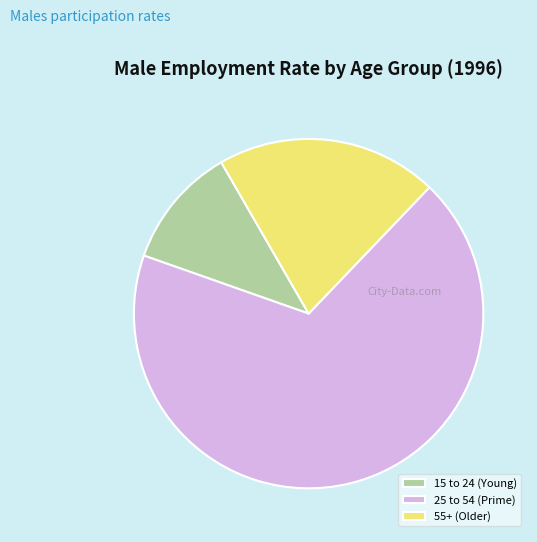

How many slices are in this pie chart?

3